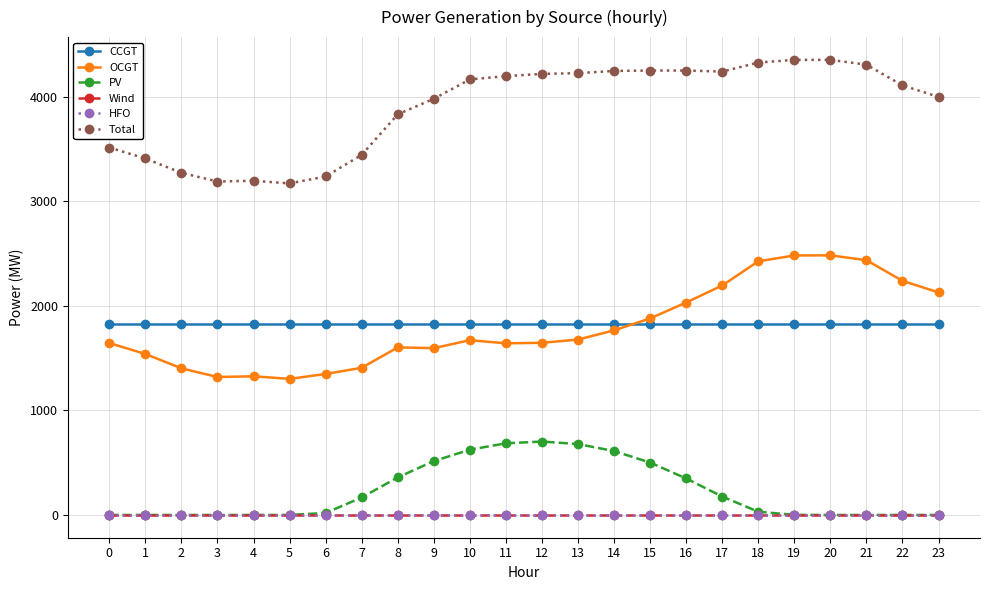

Does the chart have visible grid lines?

Yes